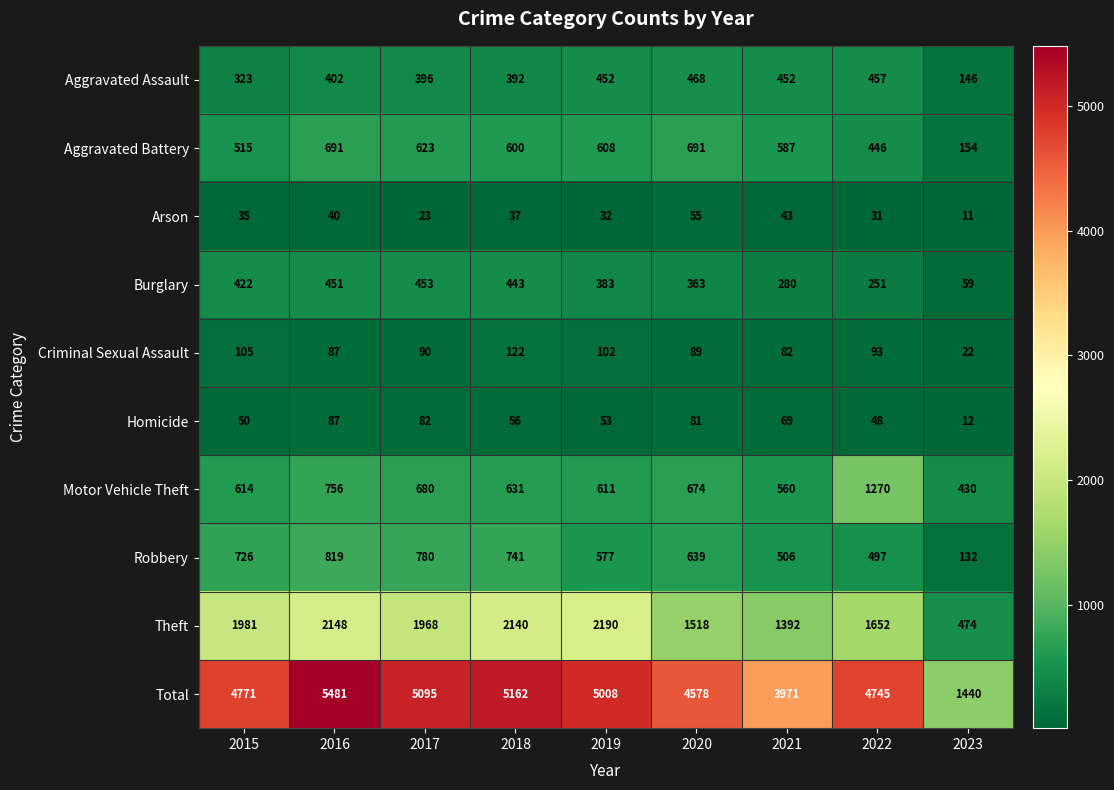

What is the smallest value displayed?

11